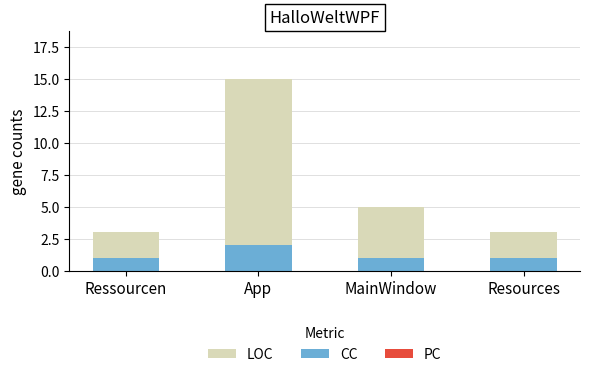

Is it true that CC equals 2 at App?

True